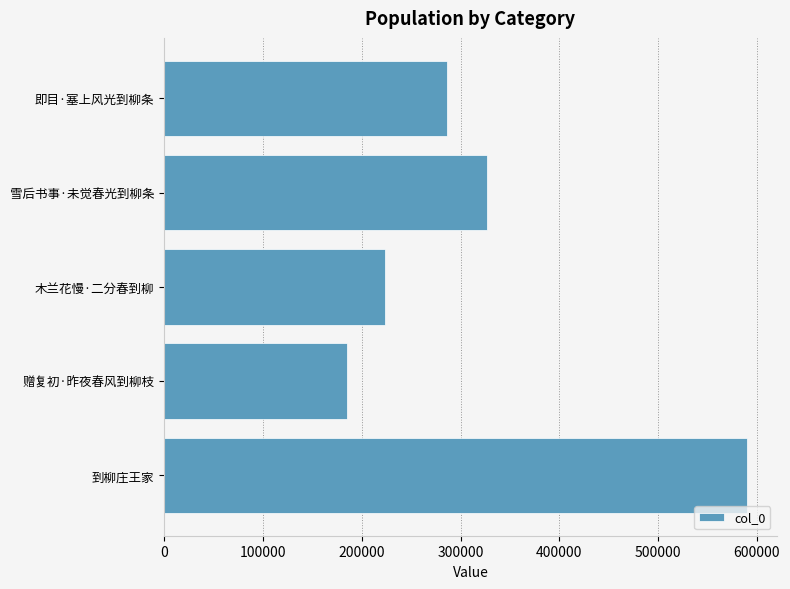

Count the number of categories in the chart.

5